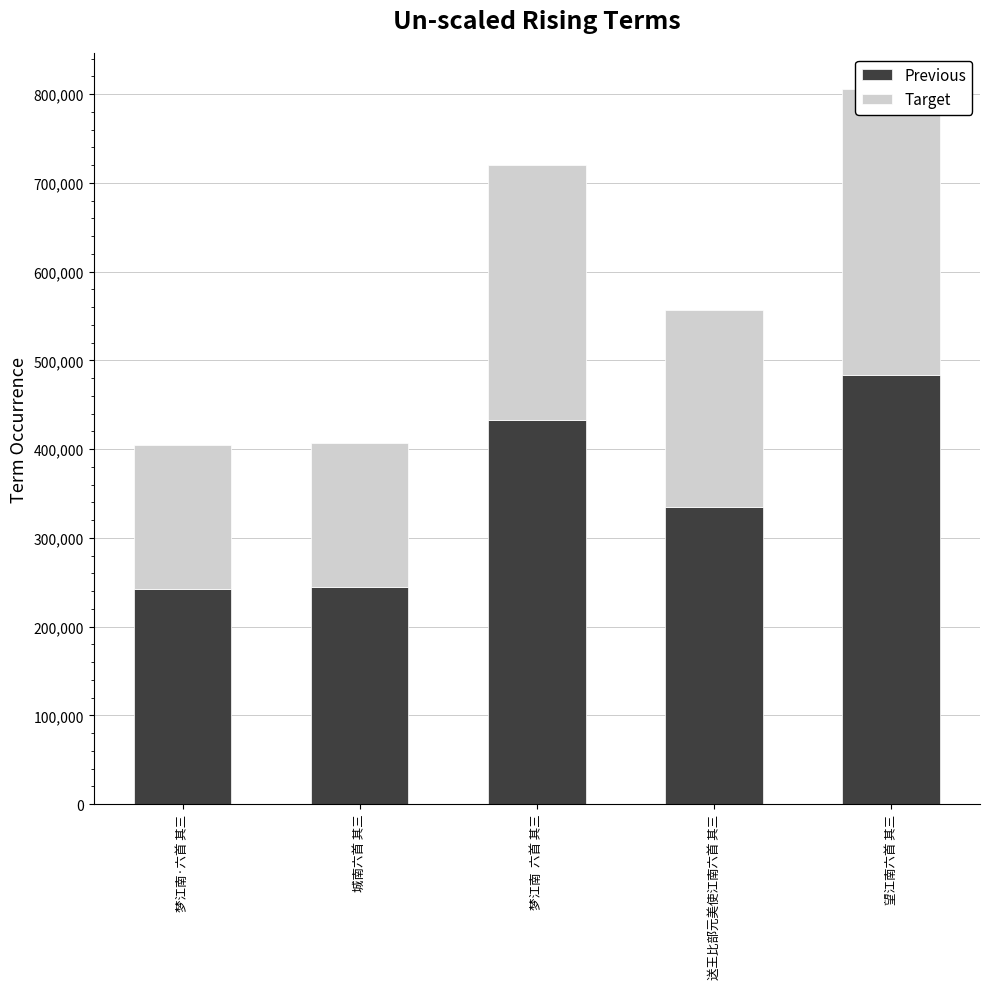

Rank the series at 城南六首 其三 from lowest to highest value.

Target, Previous